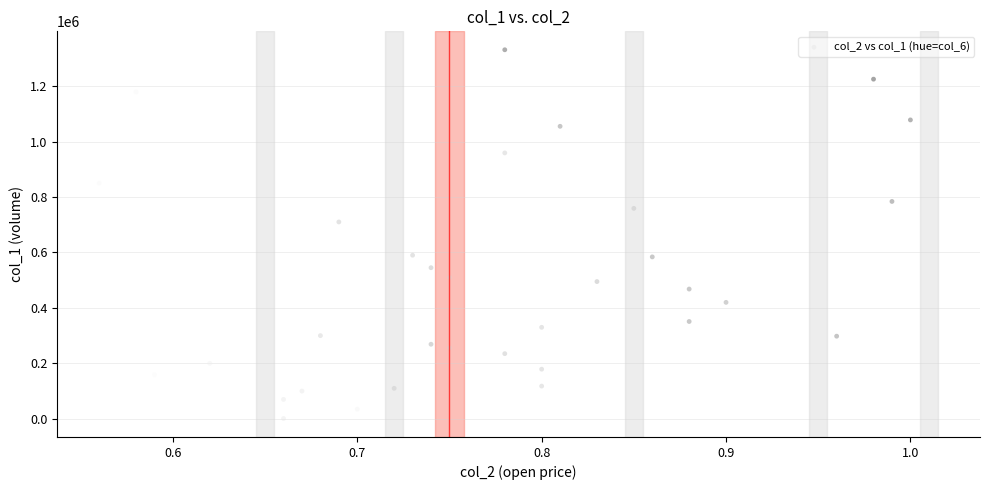

What is the range of Y values (max minus min)?

1330000